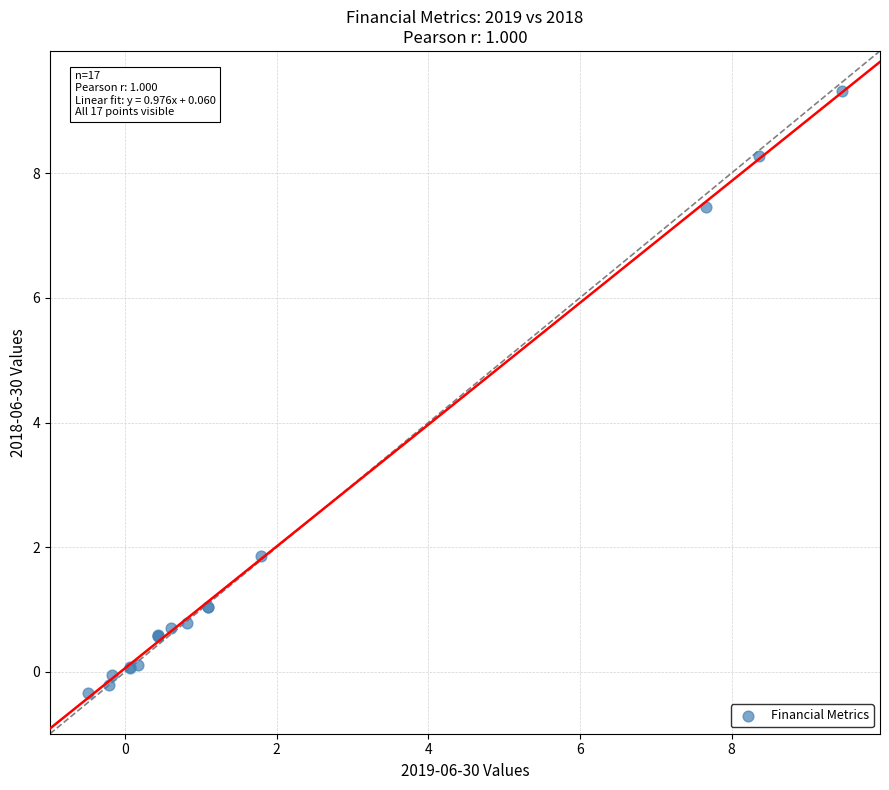

What Y value in the scatter plot is closest to 4?

1.9